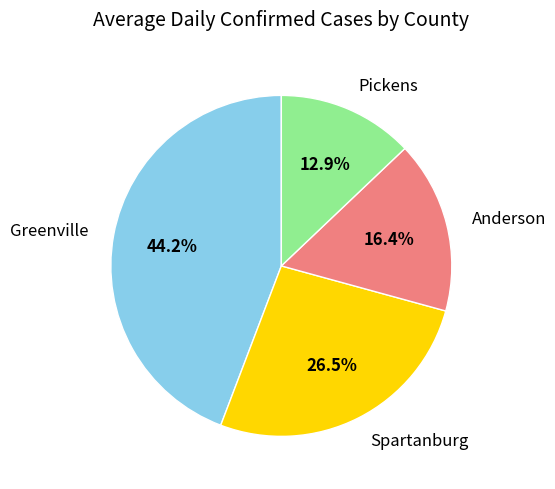

To the nearest percent, what is the difference between the Spartanburg and Pickens slice percentages?

14%